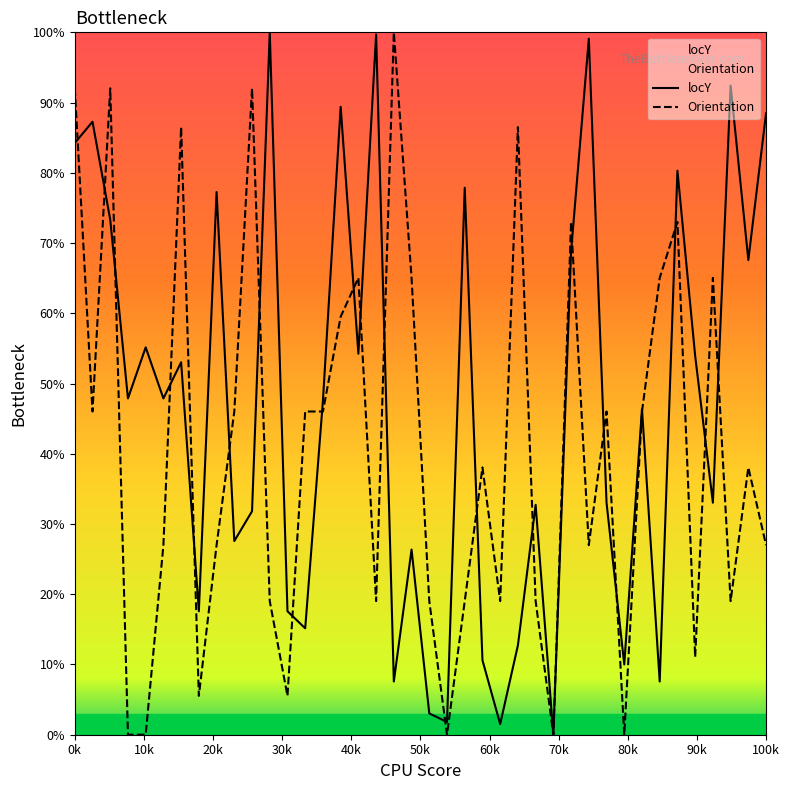

Reading left to right, transcribe all the data shown in this chart.

locY: 84.2	87.3	73.3	47.9	55.2	47.9	53.0	17.6	77.3	27.6	31.8	100.0	17.6	15.2	47.6	89.4	54.2	99.7	7.6	26.4	3.0	1.8	77.9	10.6	1.5	12.7	32.7	0.0	68.8	99.1	33.0	10.0	46.4	7.6	80.3	53.9	33.0	92.4	67.6	88.5
Orientation: 92.0	46.0	92.0	0.0	0.0	27.0	86.5	5.5	27.0	46.0	92.0	19.0	5.5	46.0	46.0	59.5	65.0	19.0	100.0	65.0	19.0	0.0	19.0	38.0	19.0	86.5	19.0	0.0	73.0	27.0	46.0	0.0	46.0	65.0	73.0	11.1	65.0	19.0	38.0	27.0